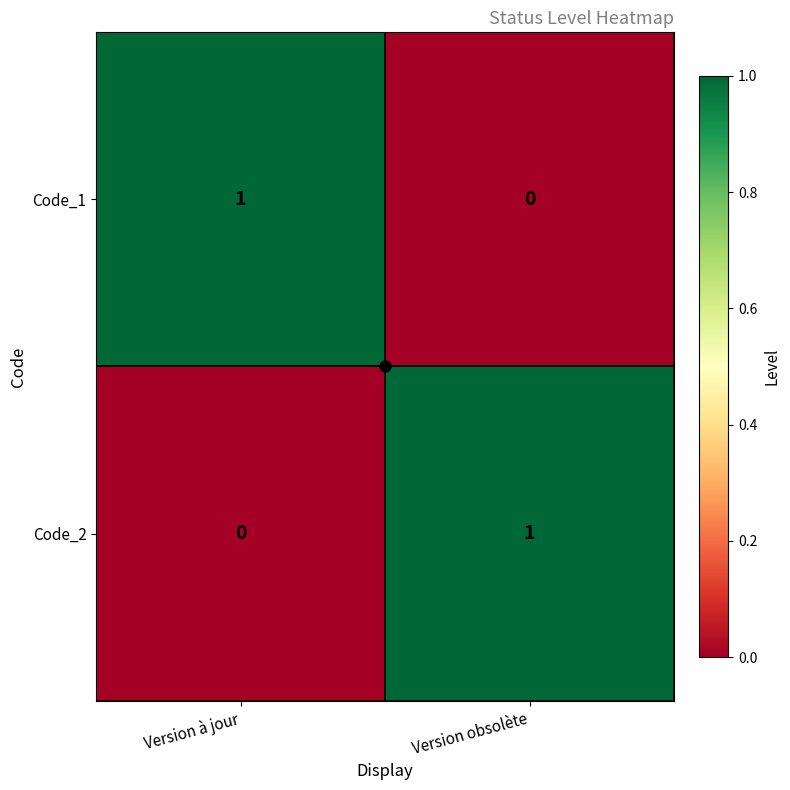

Rank the series at Version à jour from lowest to highest value.

Code_2, Code_1